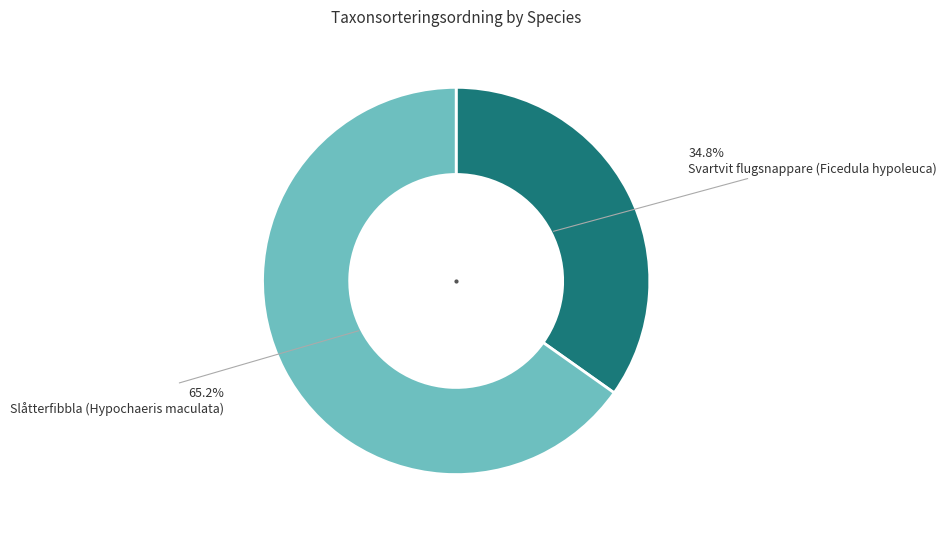

Is it true that Svartvit flugsnappare (Ficedula hypoleuca) is 35% of the pie?

True